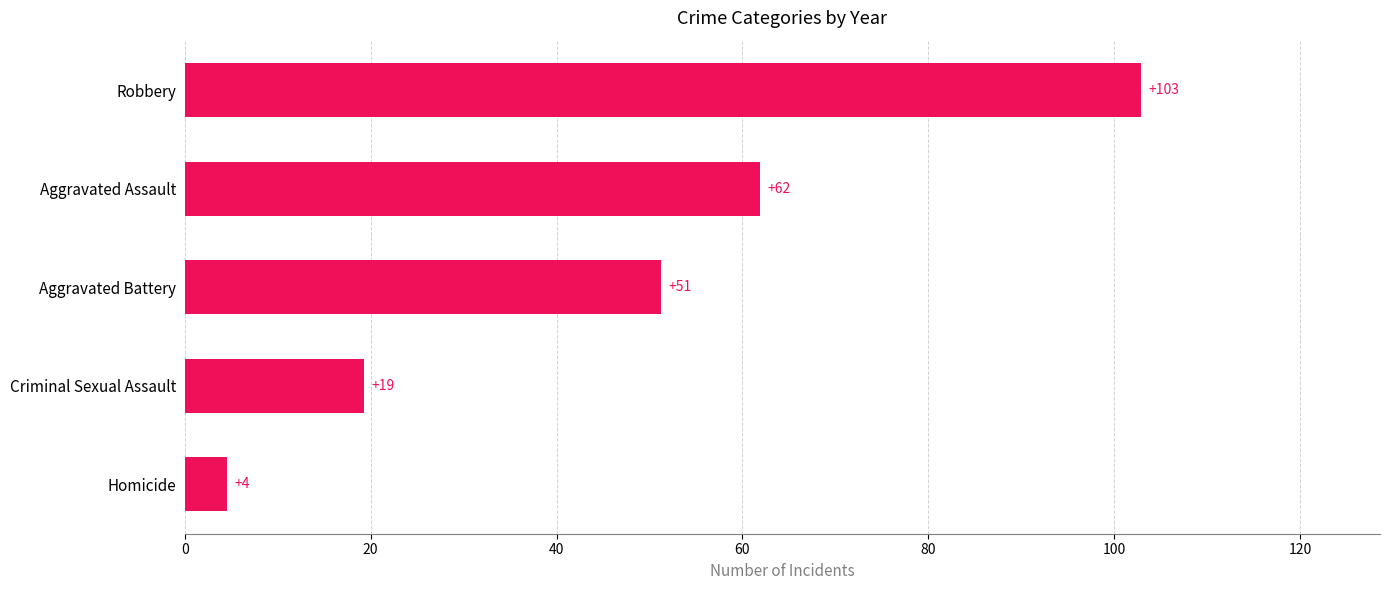

List the labels in order of value, largest first.

Robbery, Aggravated Assault, Aggravated Battery, Criminal Sexual Assault, Homicide